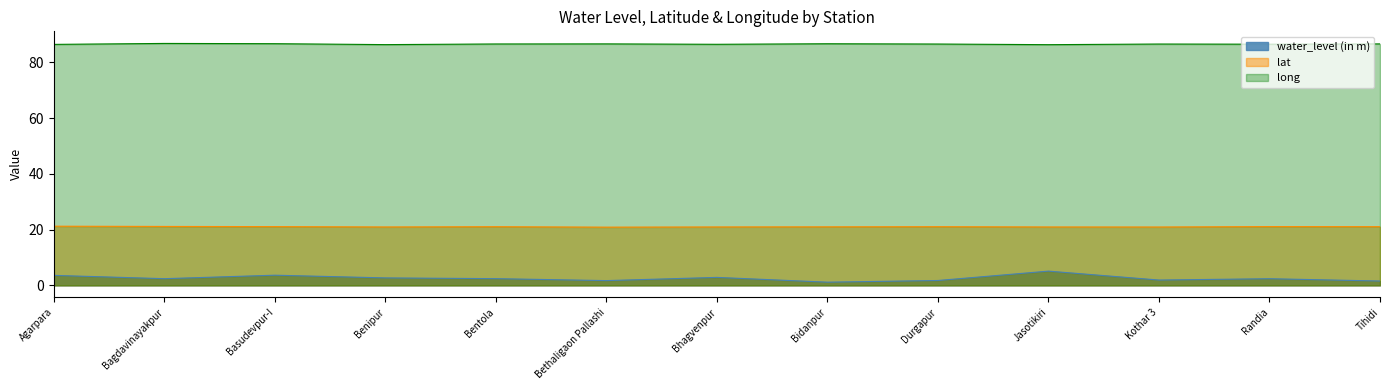

How many data points in water_level (in m) are less than 2?

5